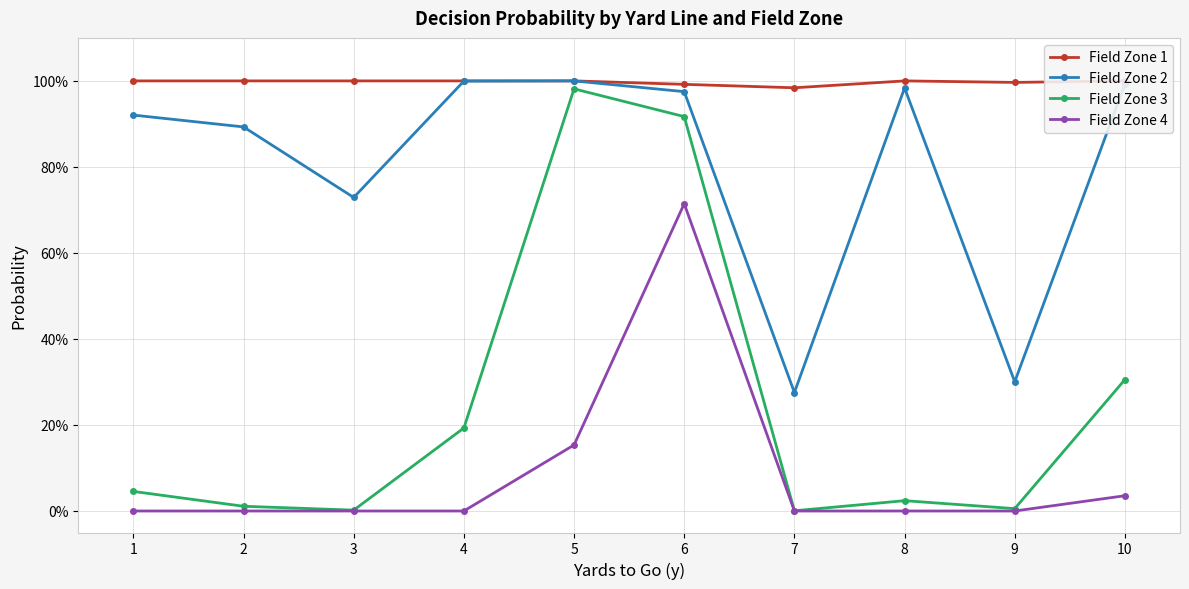

What is the lowest value of the Field Zone 2 series?

0.3